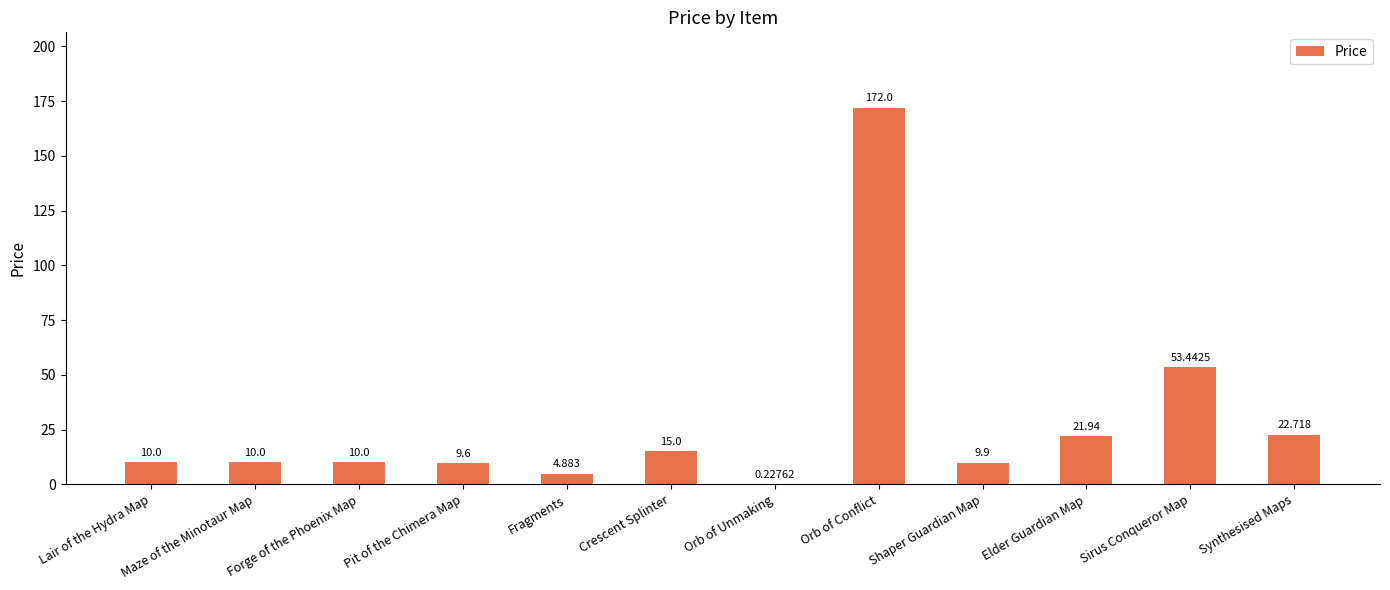

What is the change in value from Crescent Splinter to Synthesised Maps?

+7.7